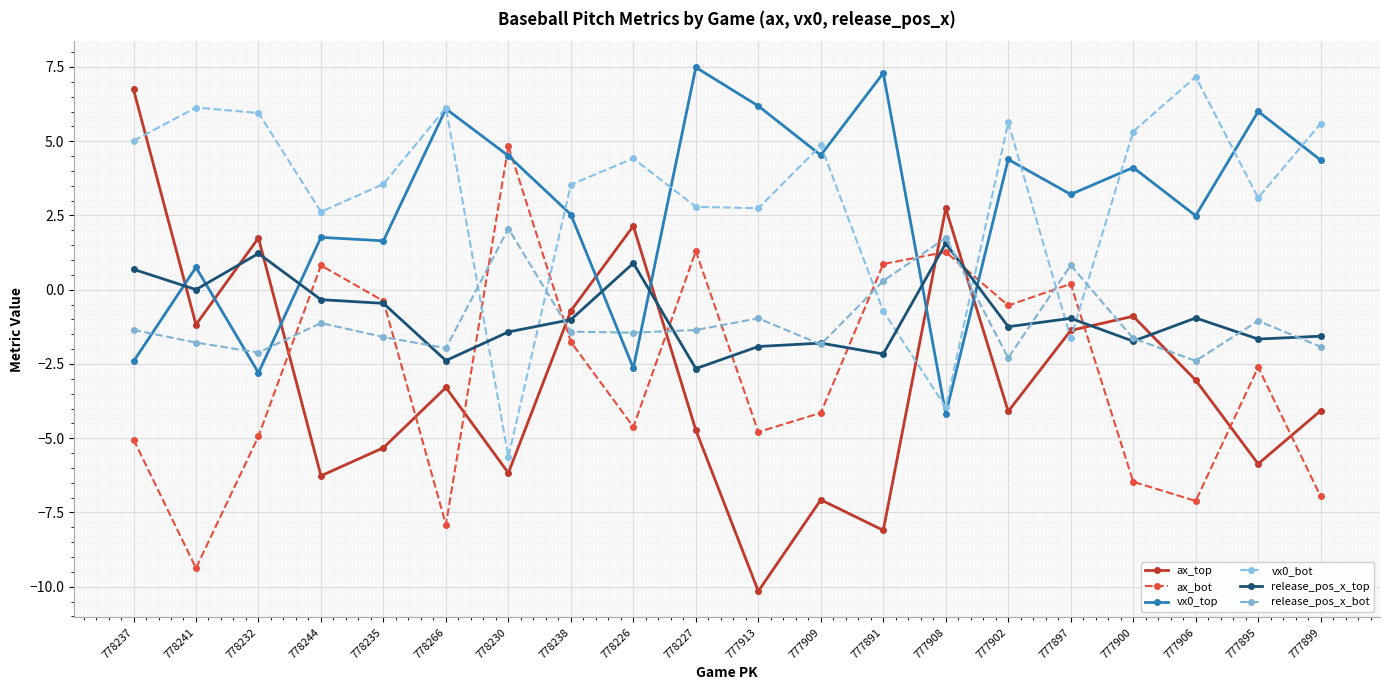

What is the average value of the vx0_bot series?

3.1